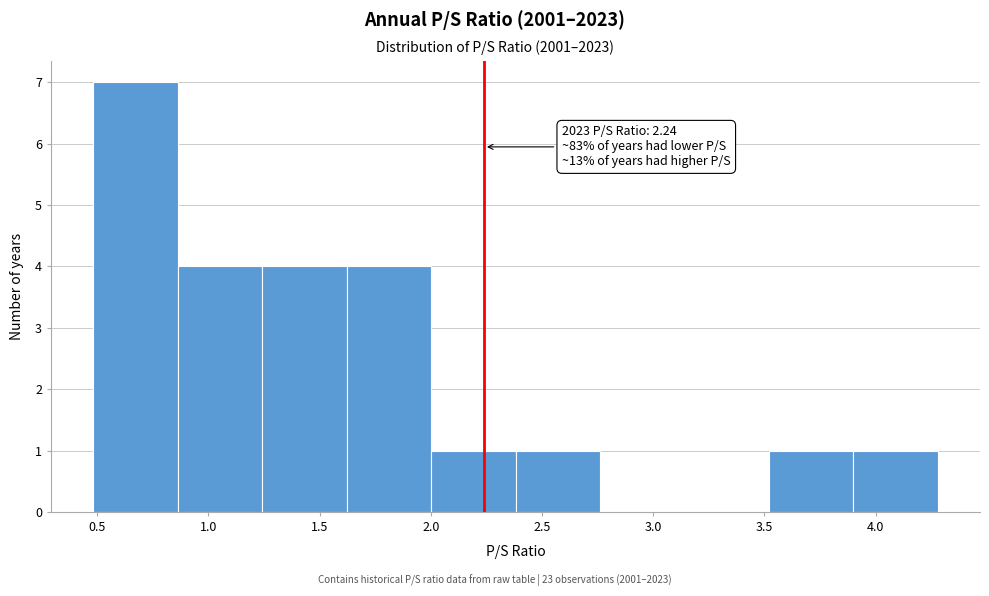

Over which range of the x-axis is the bar tallest?

0.50 to 0.85